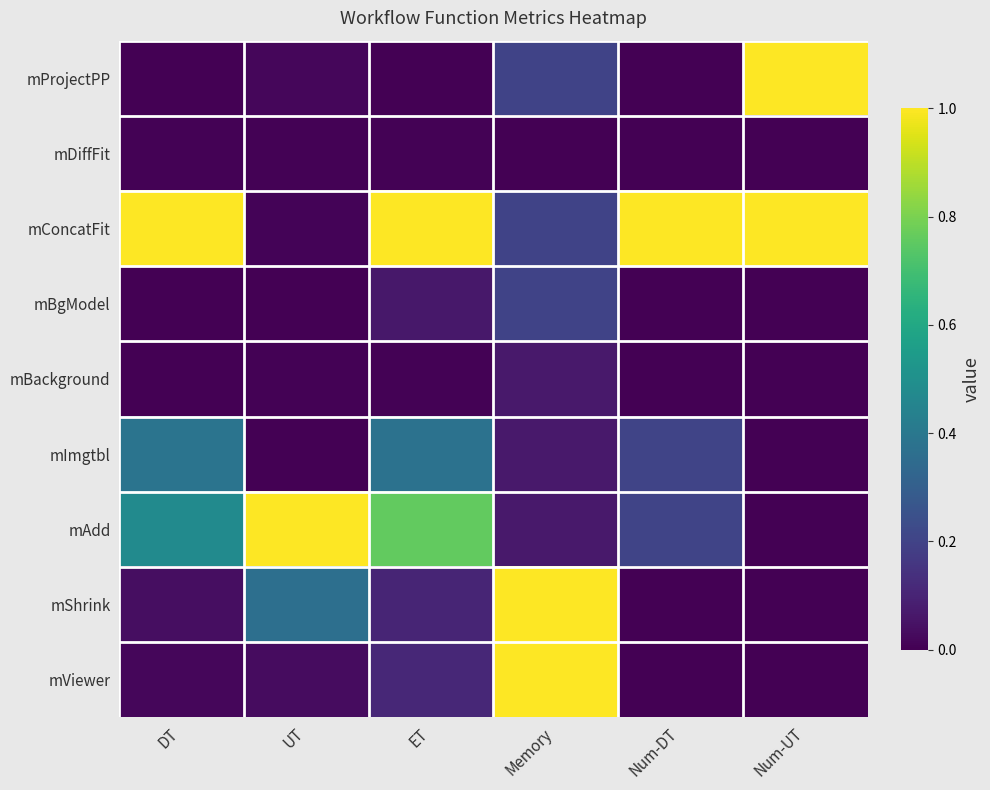

How many distinct data groups are displayed?

9